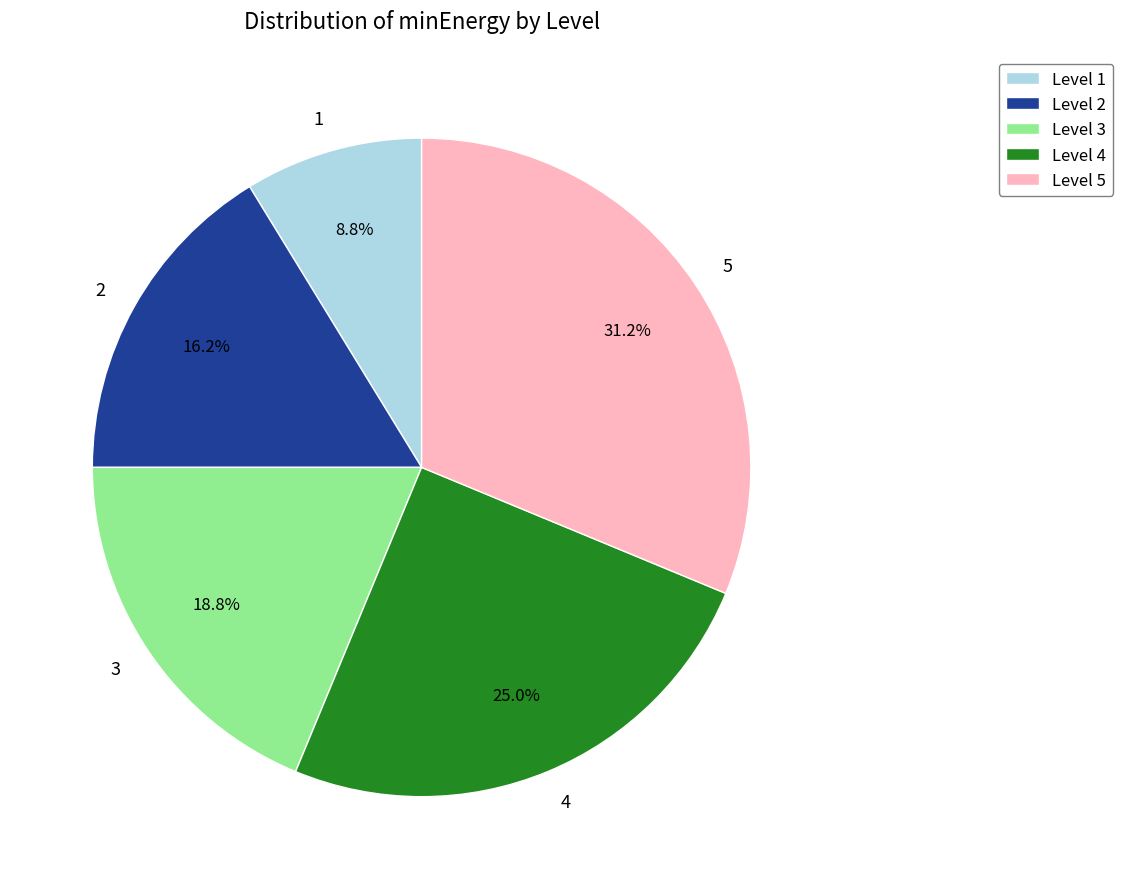

True or false: 1 accounts for 1% of the total.

False